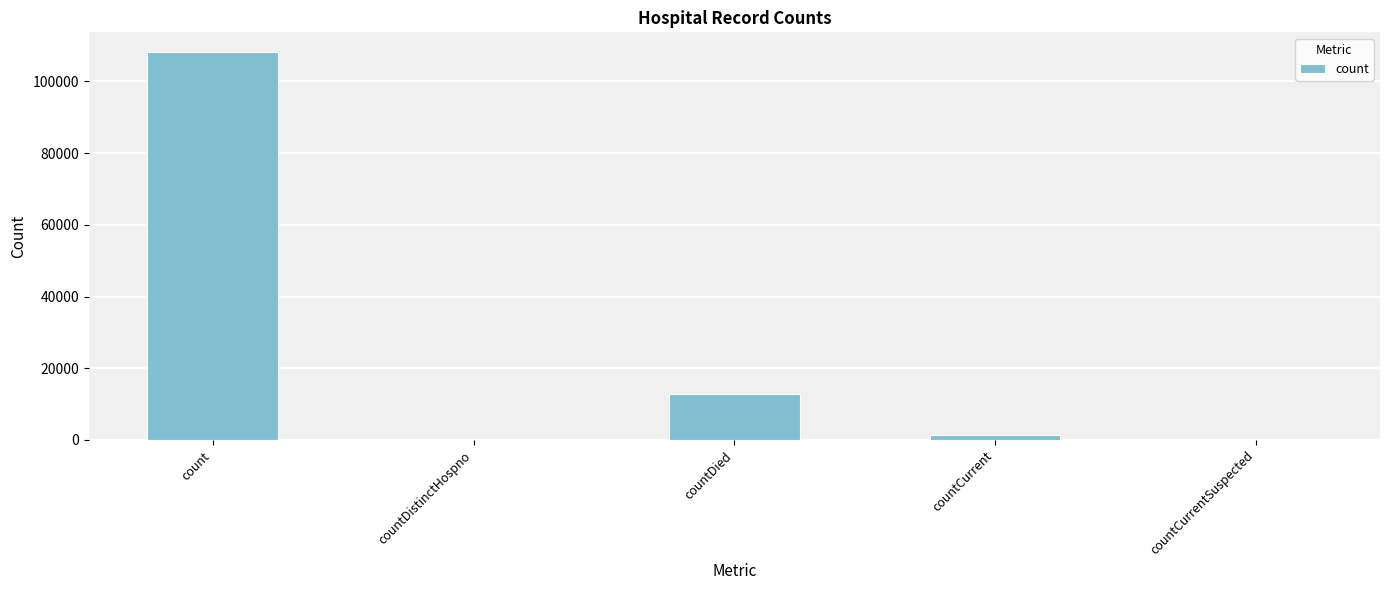

What is the greatest value displayed?

108236